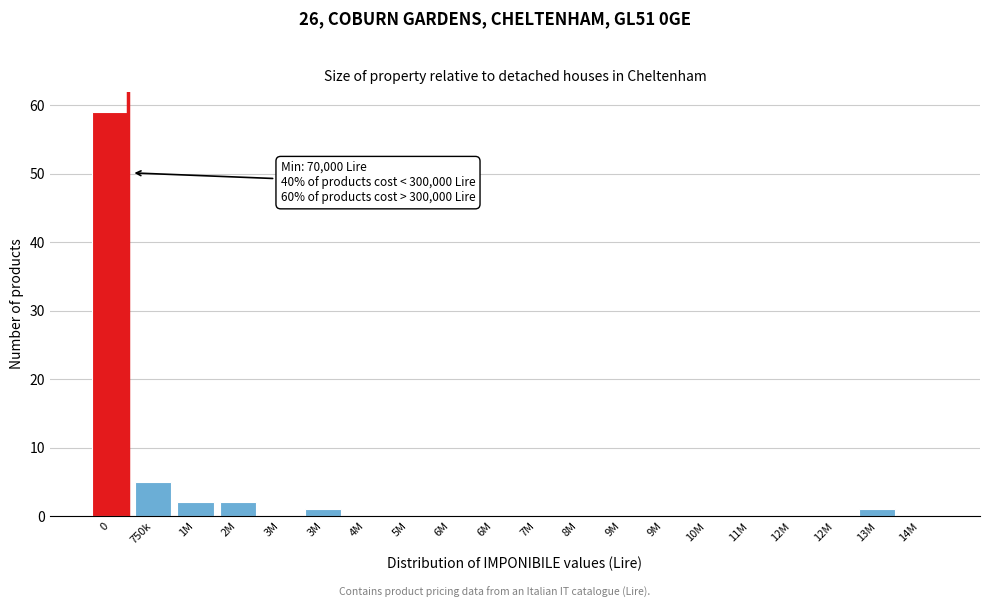

Are the bars horizontal?

No